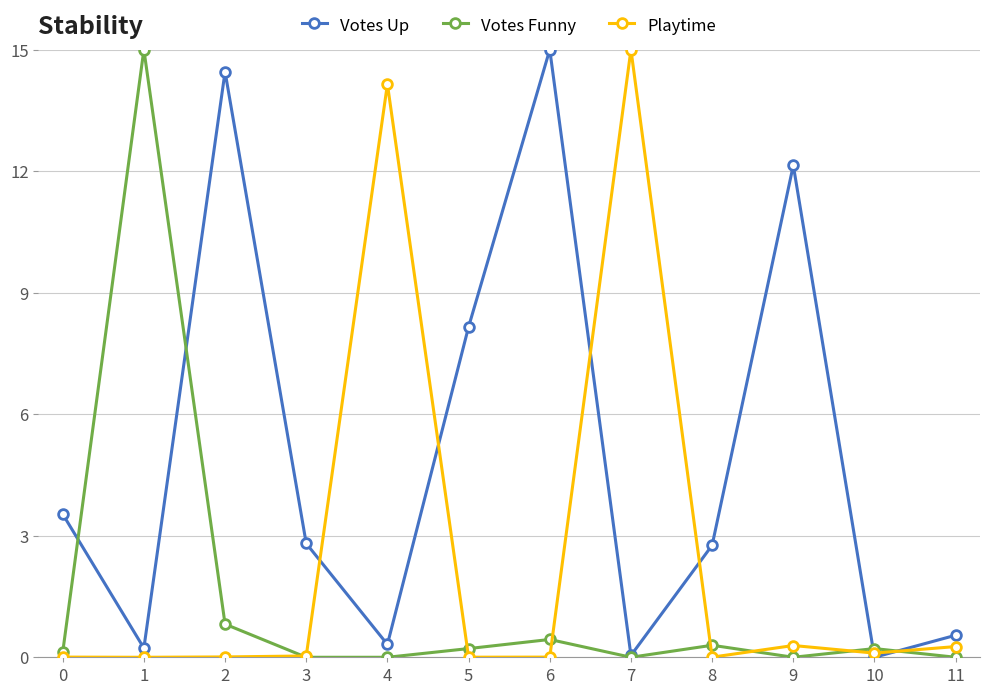

How many values in the Votes Up series exceed 2?

7